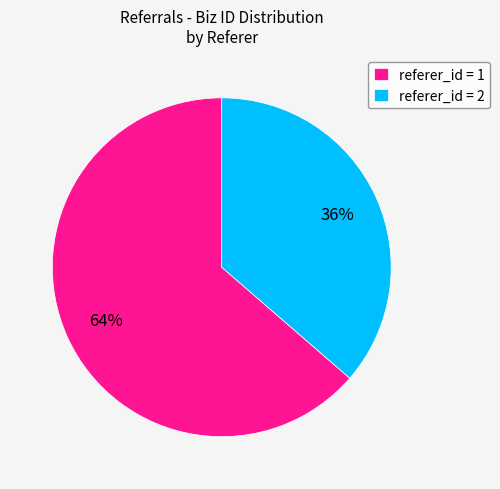

Count the number of slices in the pie.

2